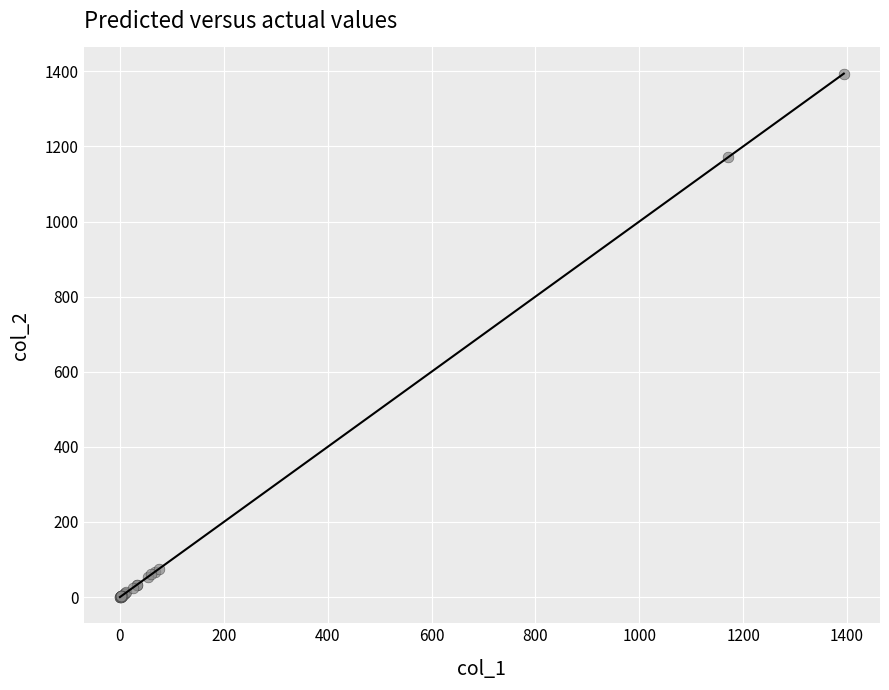

What Y value in the scatter plot is closest to 696?

1170.8